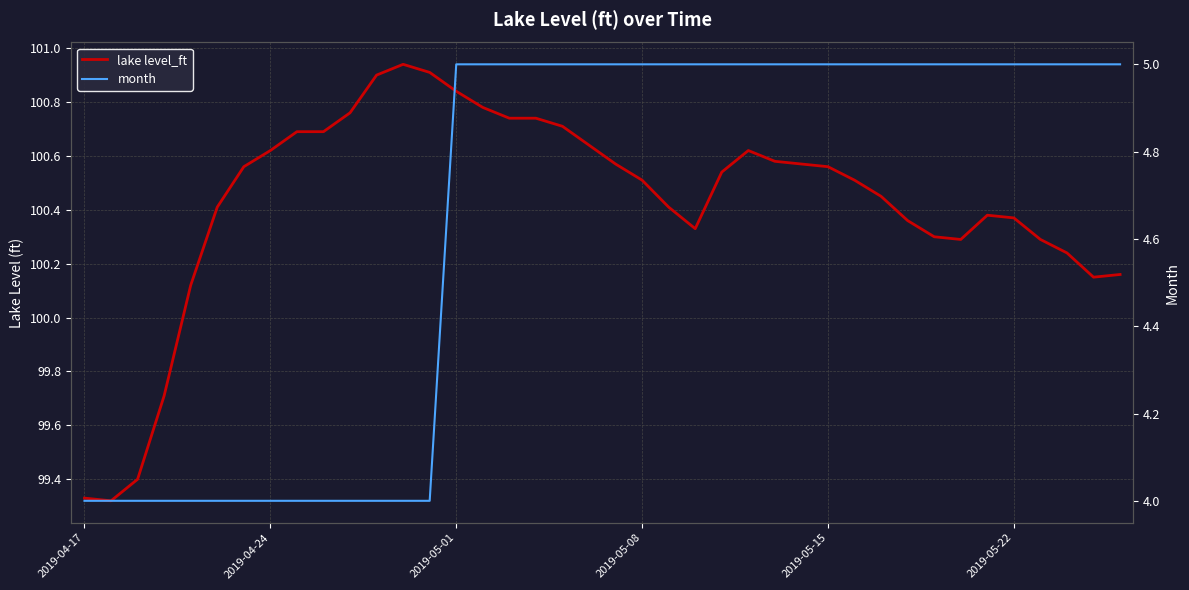

True or false: month has a value of 7.0 at 23.

False